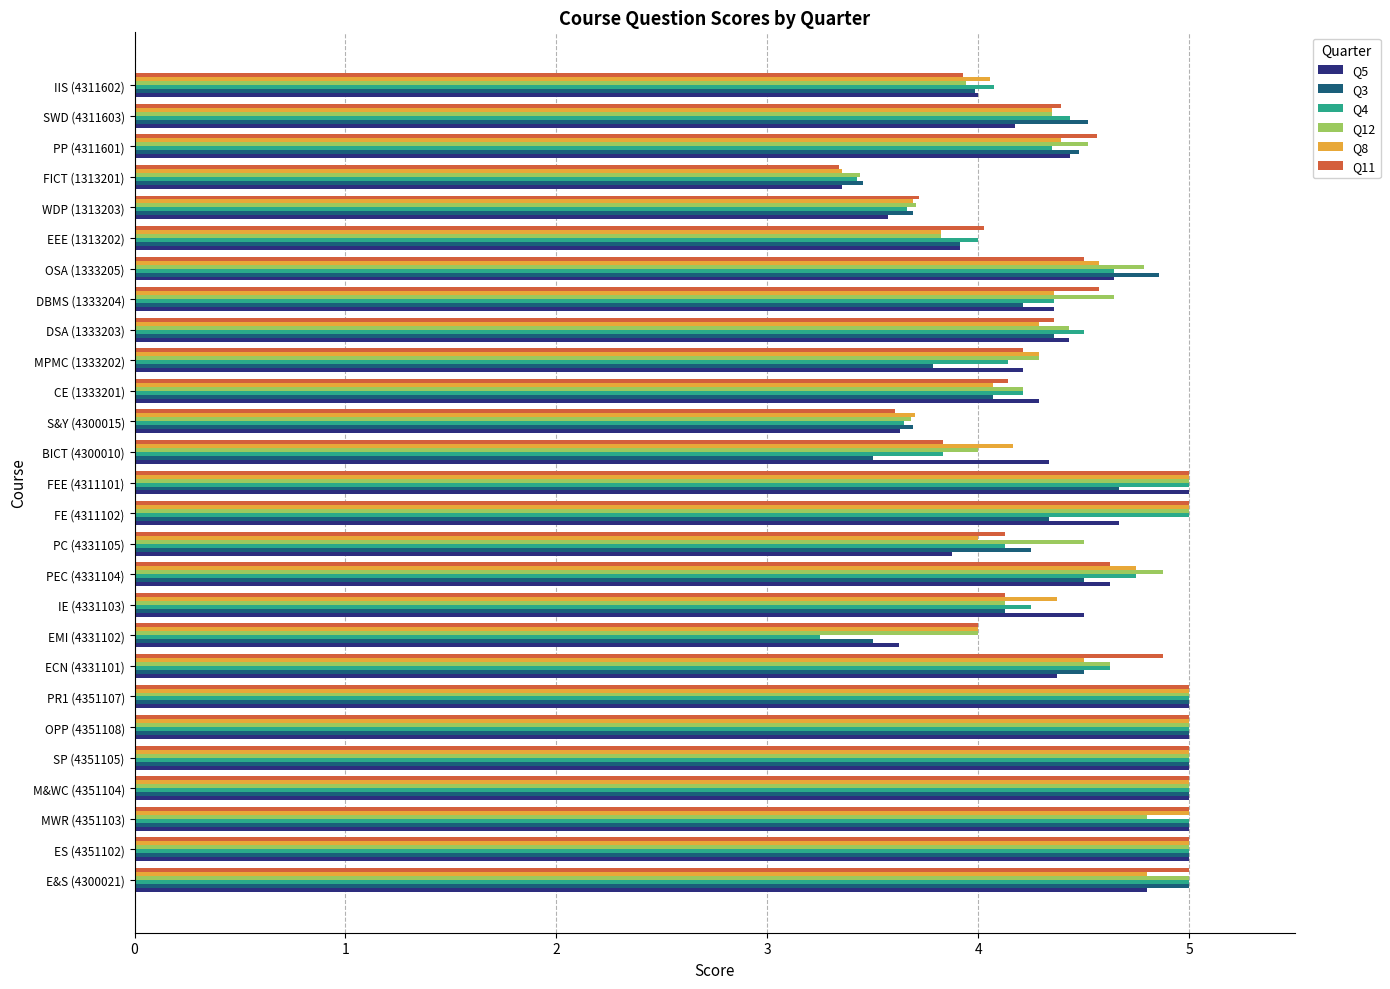

What is the average value of the Q5 series?

4.4